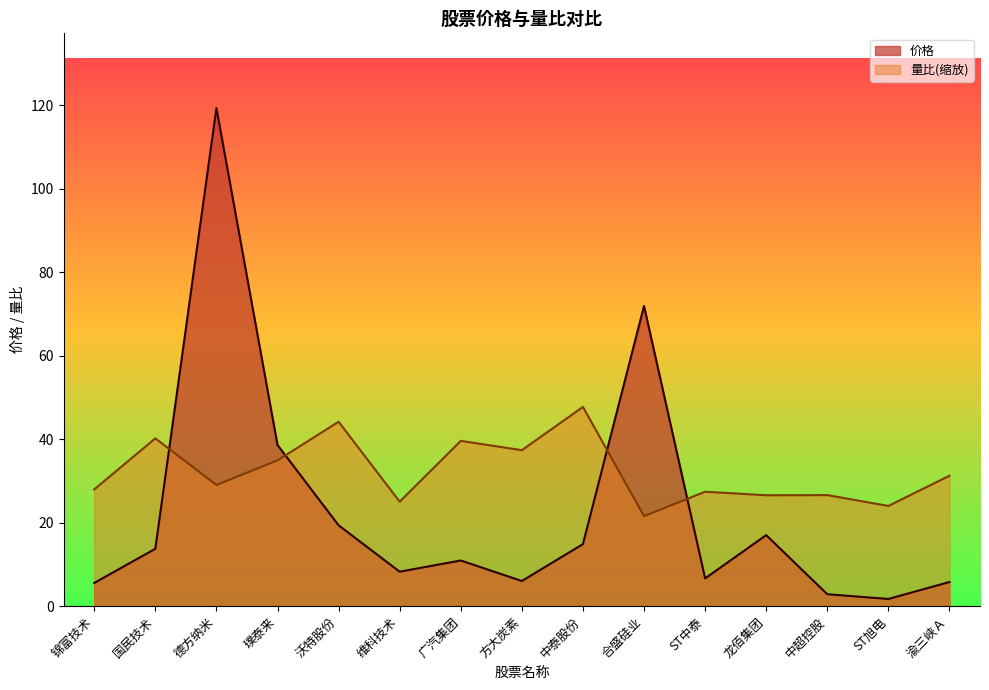

Does the chart display data point markers on the line(s)?

No